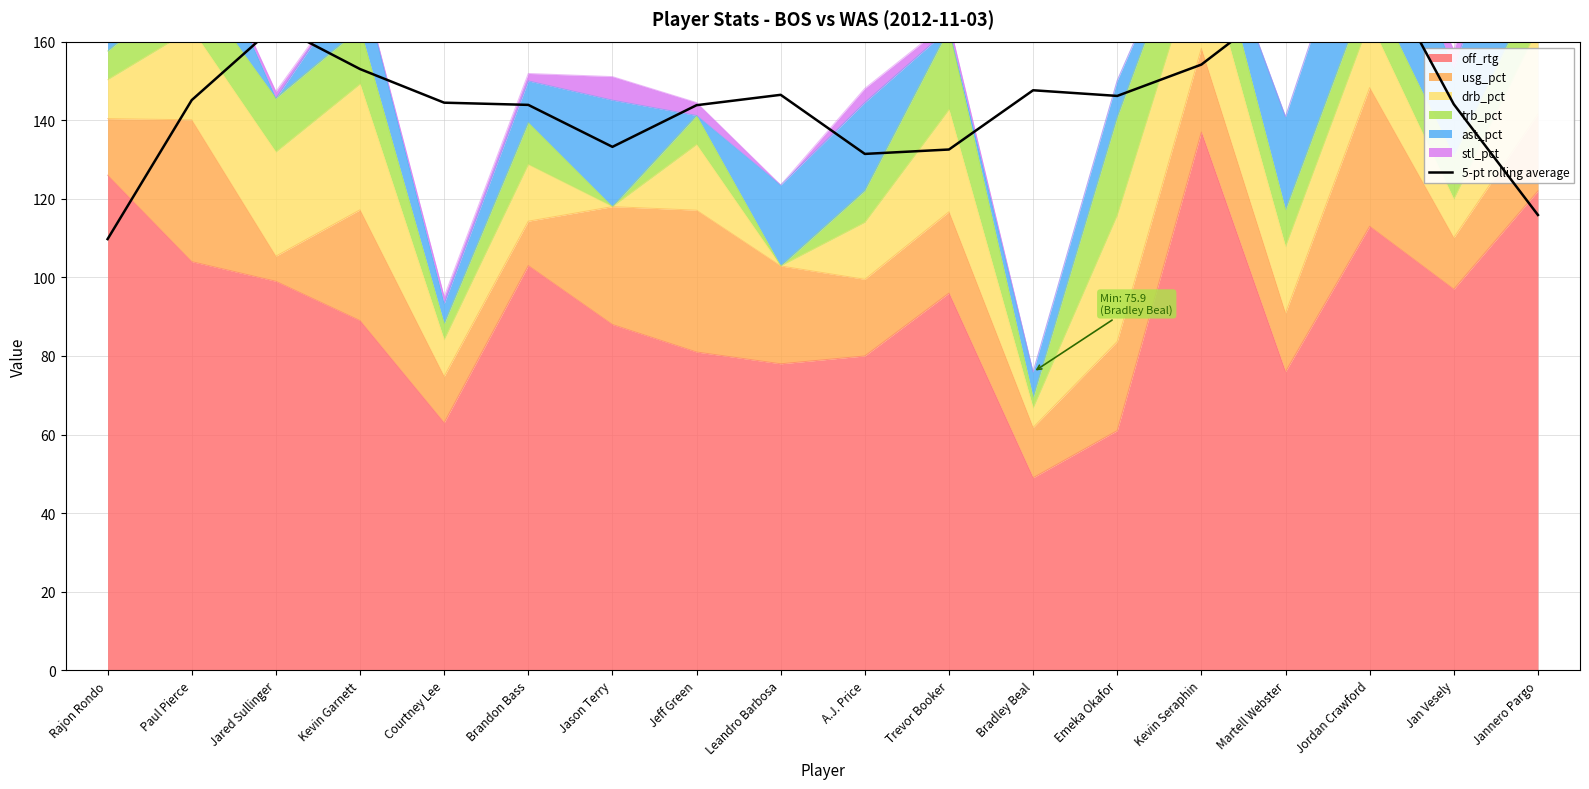

What is the difference between the maximum and second lowest values?

68.0